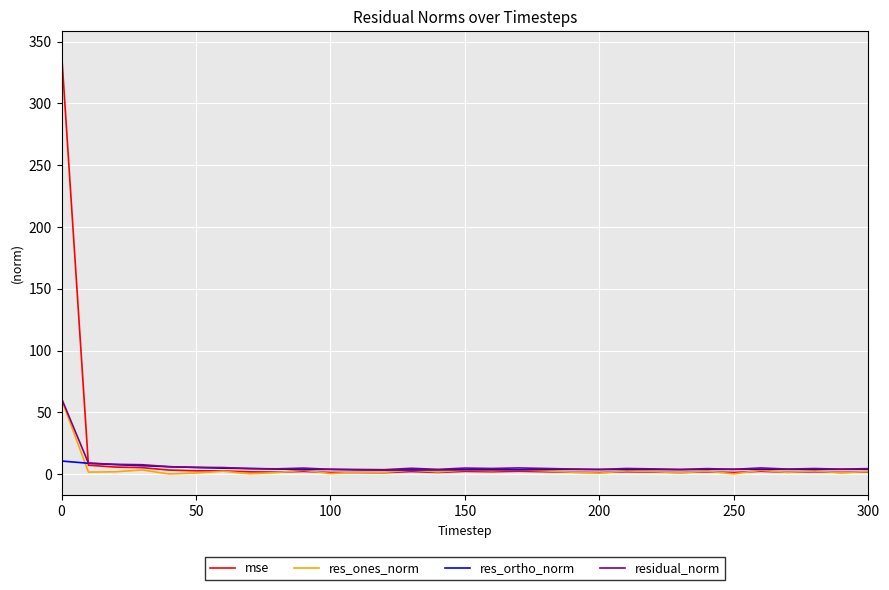

In residual_norm, how many points are higher than both neighbors (excluding endpoints)?

8